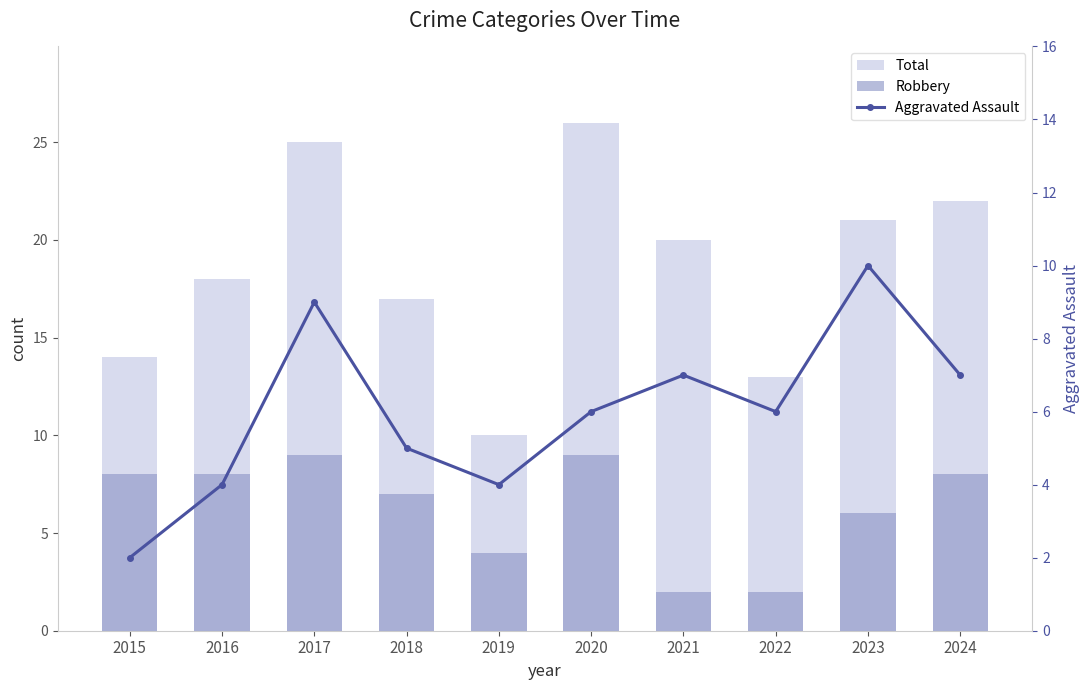

Read the Total value at 2020, to the nearest 10.

30